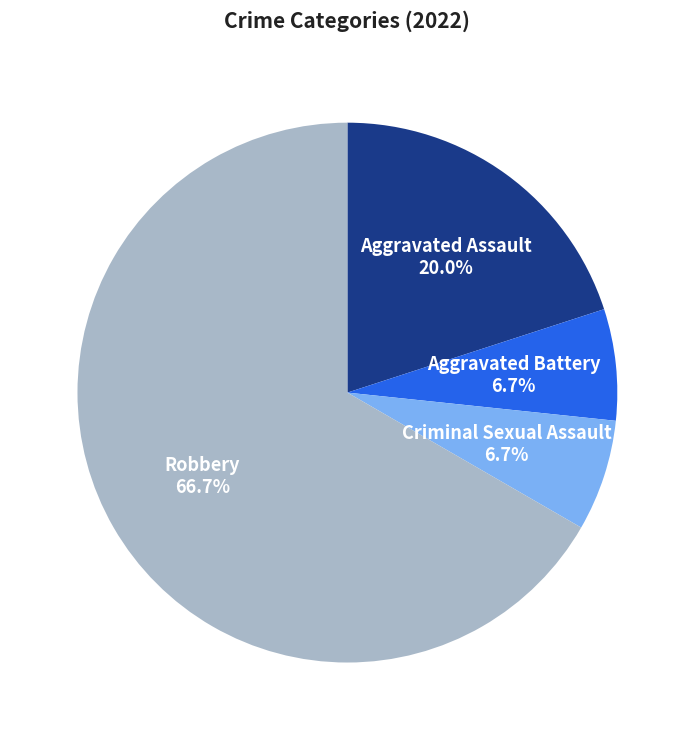

Is there a majority slice in this chart?

Yes